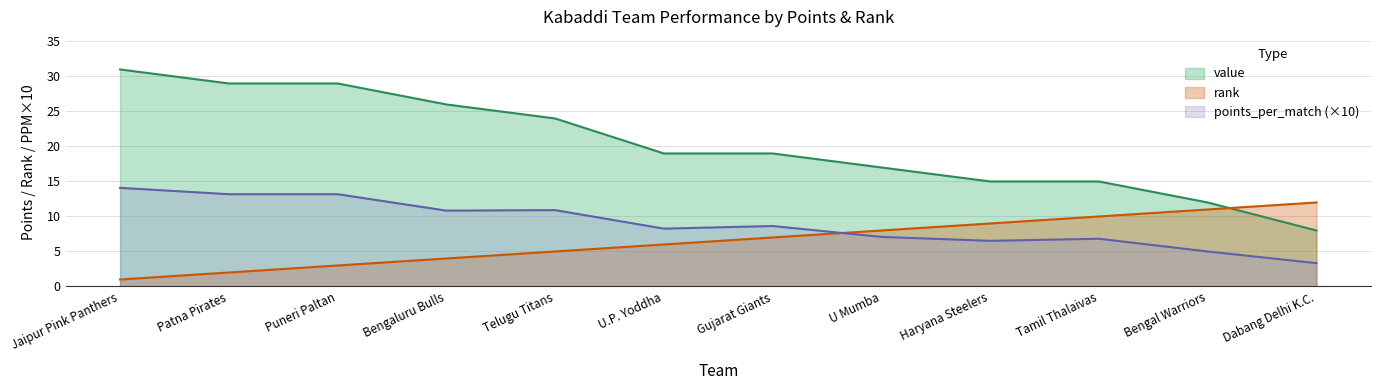

What are all the series names shown in the legend?

value, rank, points_per_match (×10)